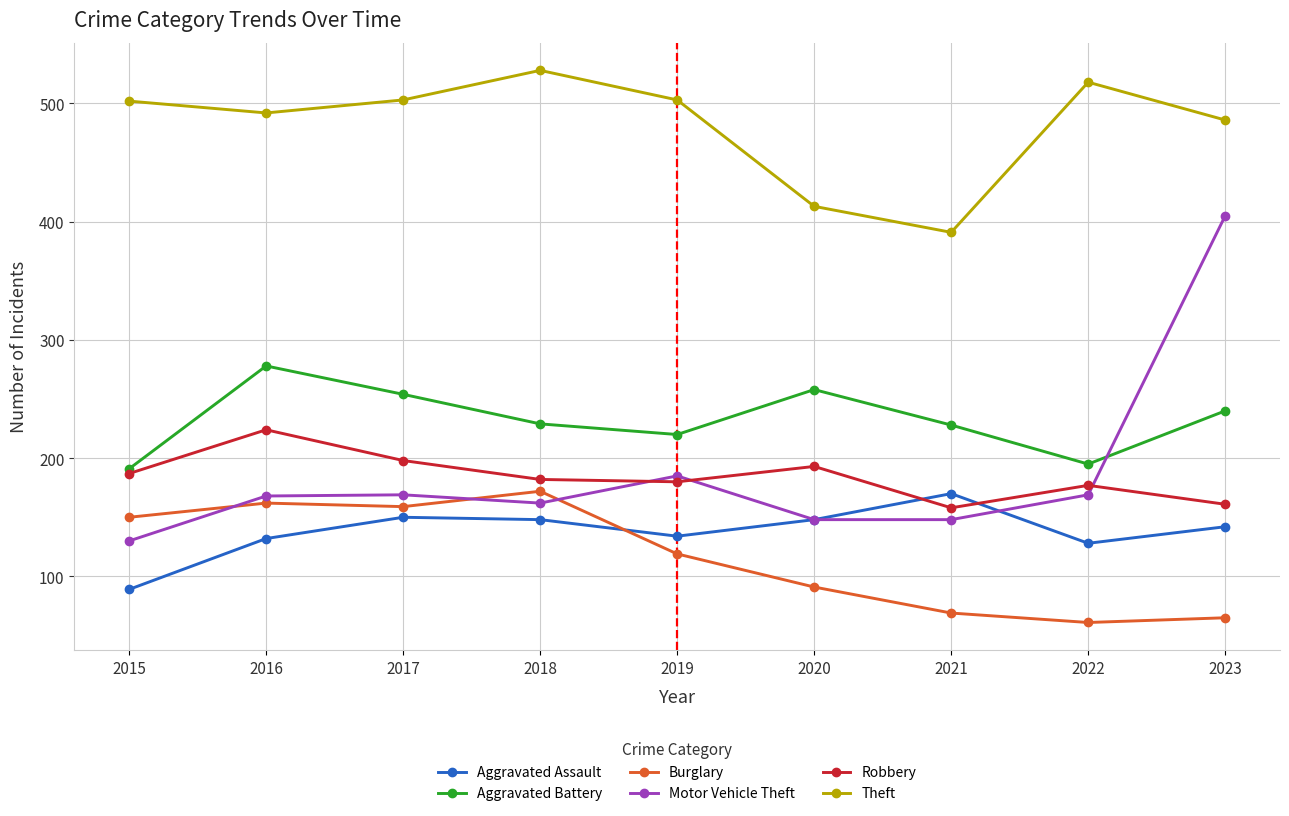

What is the difference between the highest and lowest values at 2021?

322